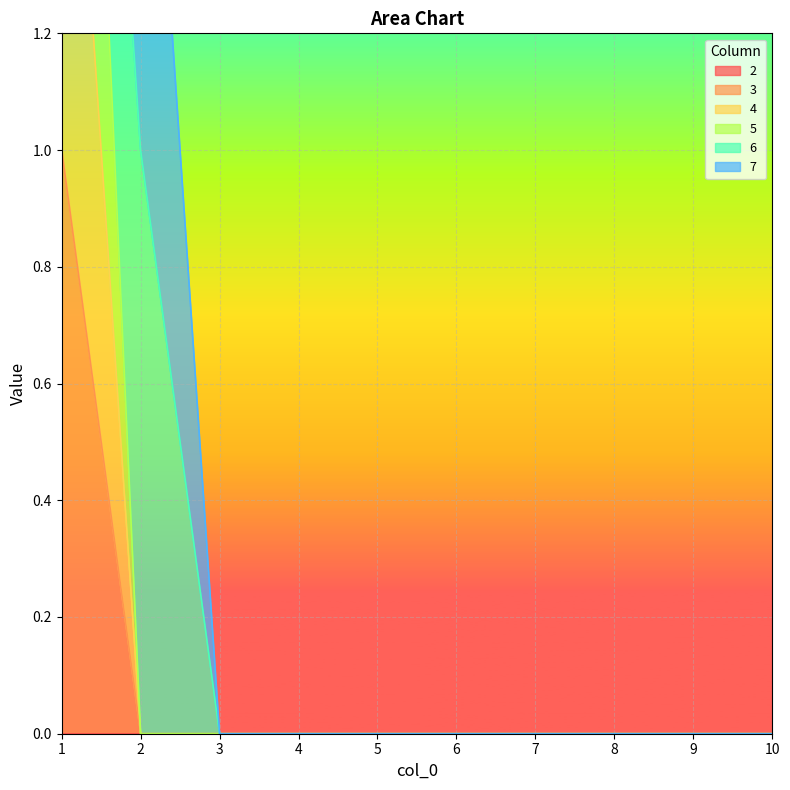

At which category does the chart reach its minimum across all series?

2